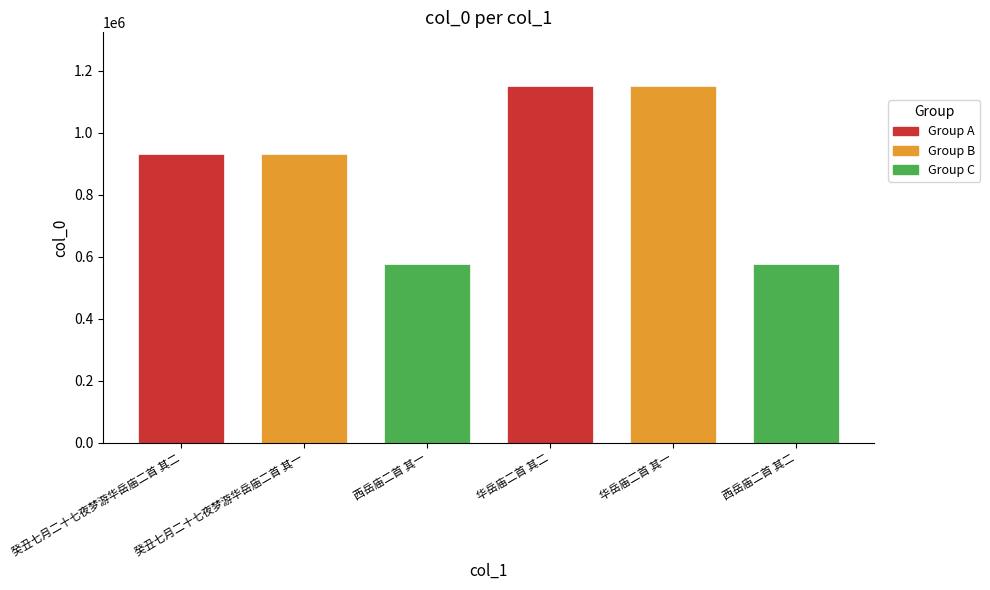

Reading right to left, what are all the values shown in this chart?

西岳庙二首 其二=577382	华岳庙二首 其一=1150752	华岳庙二首 其二=1150753	西岳庙二首 其一=577381	癸丑七月二十七夜梦游华岳庙二首 其一=929460	癸丑七月二十七夜梦游华岳庙二首 其二=929461